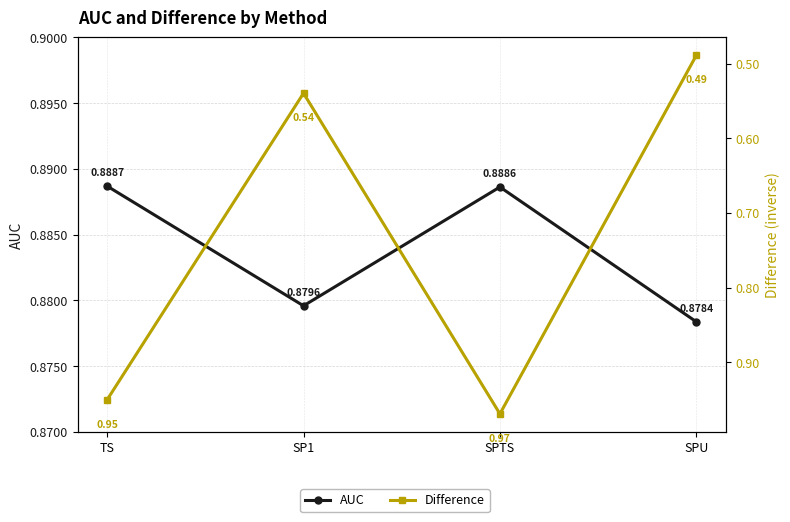

What is the total value across all series at SPTS?

1.9